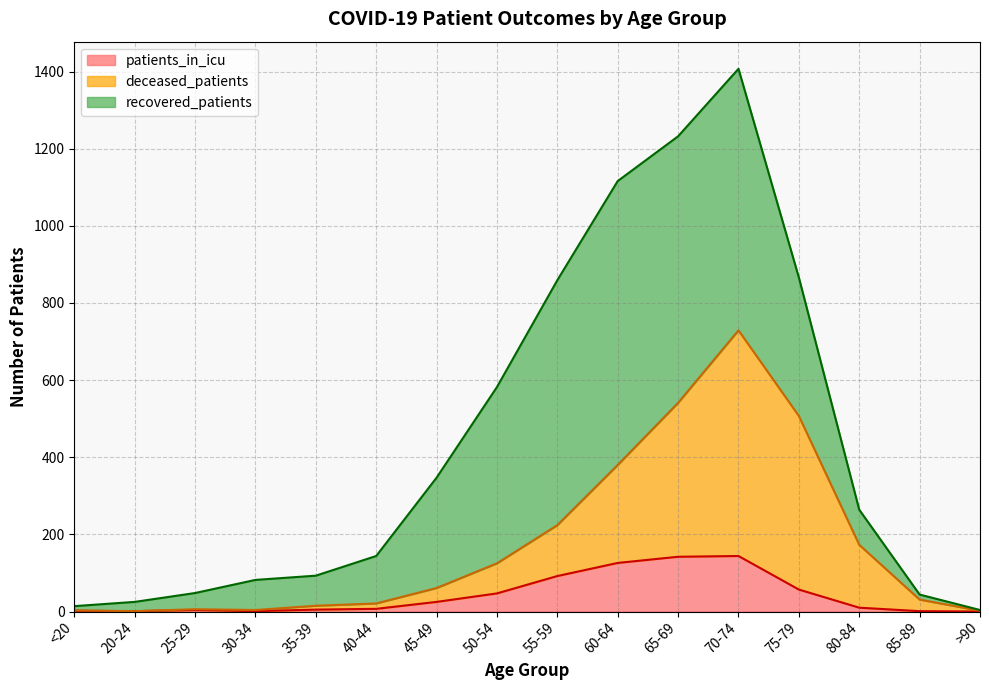

Where is the first local maximum for deceased_patients?

25-29